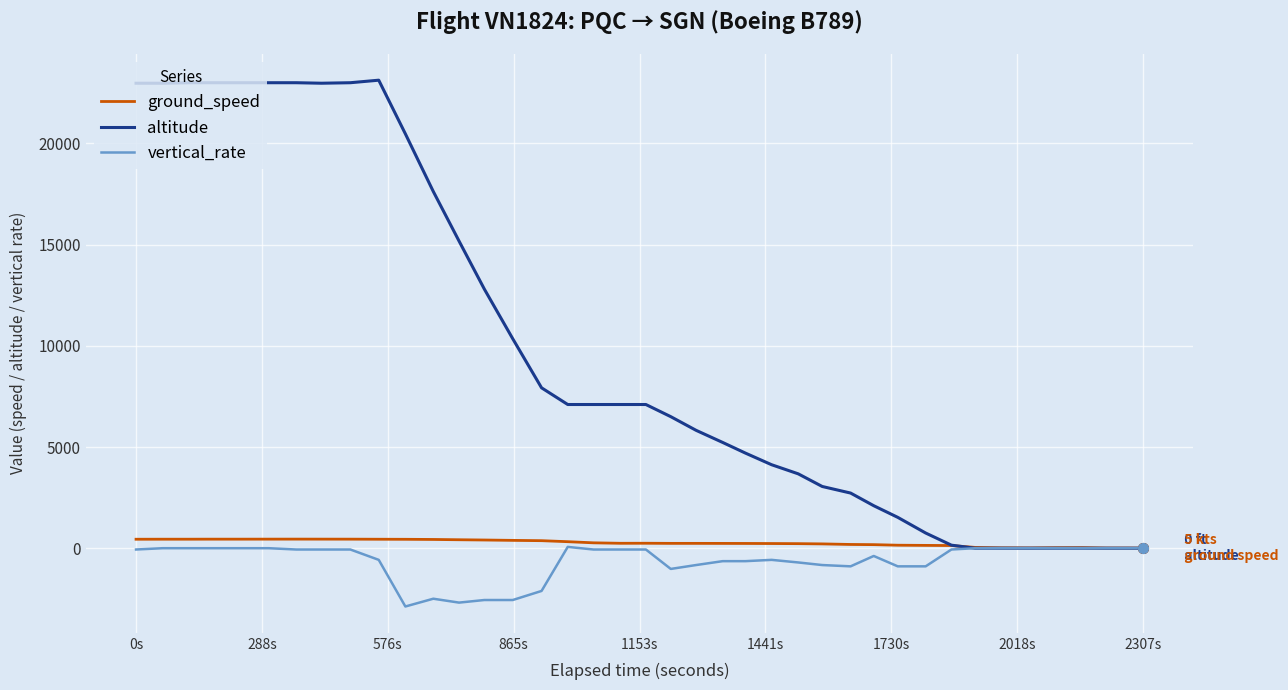

What is the minimum value shown in the chart?

-2880